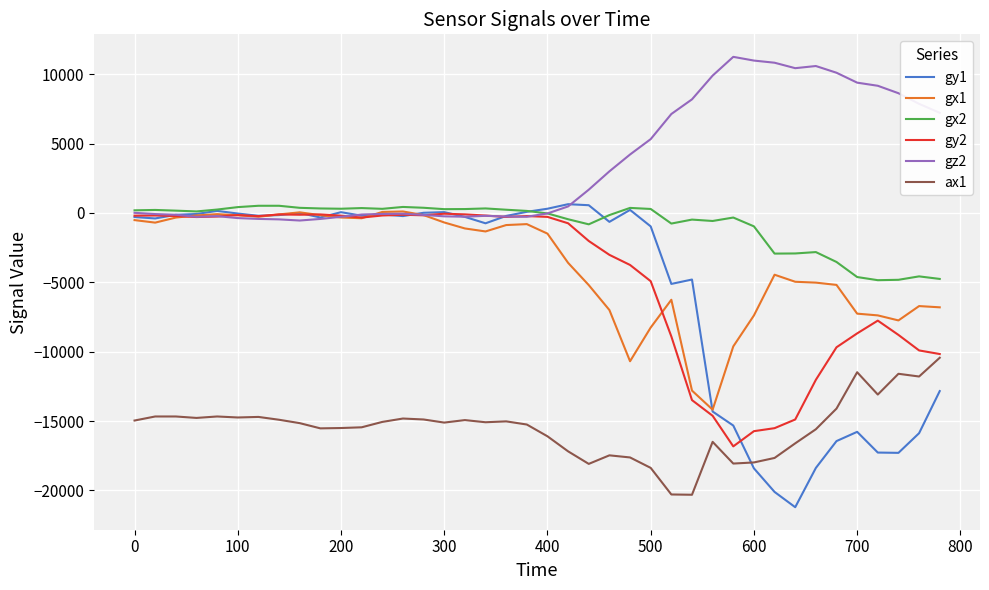

True or false: gx2 has more than 0 points higher than both neighbors.

True